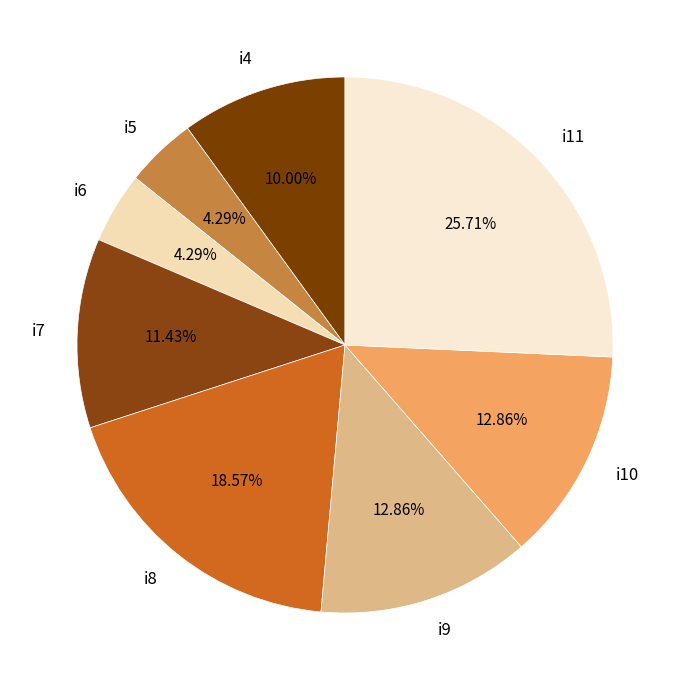

What portion of the pie excludes i11?

74.3%